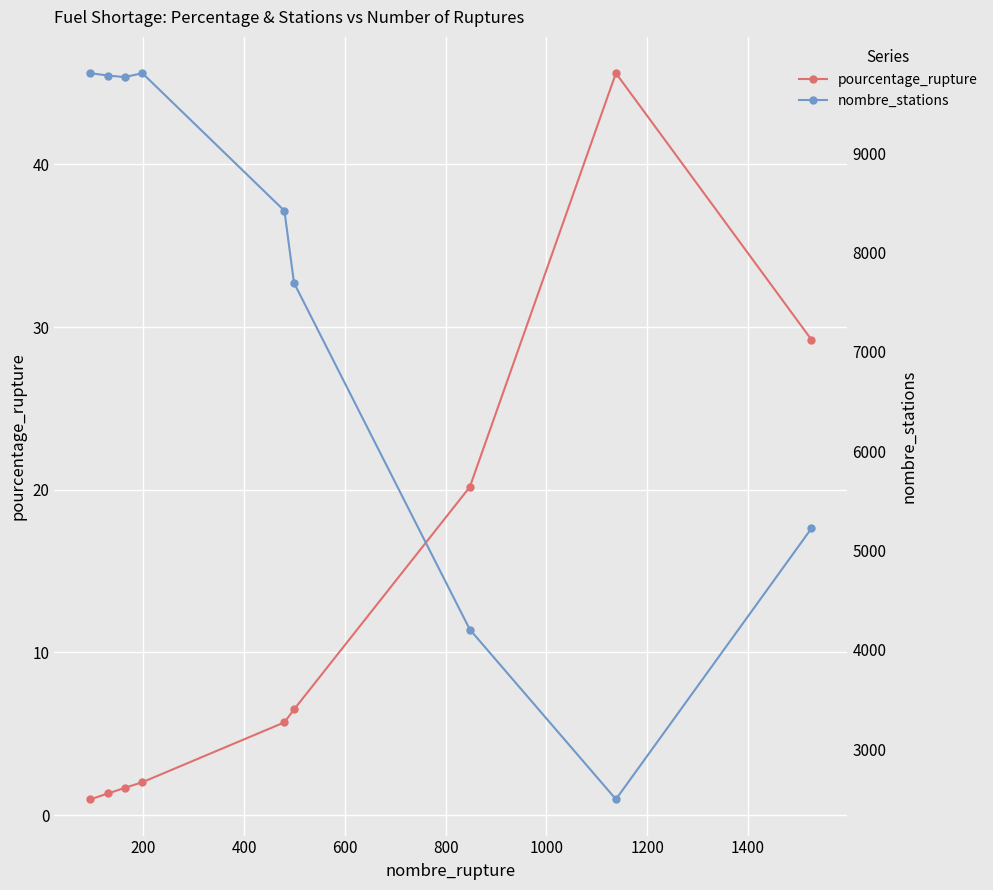

What are all the series names shown in the legend?

pourcentage_rupture, nombre_stations